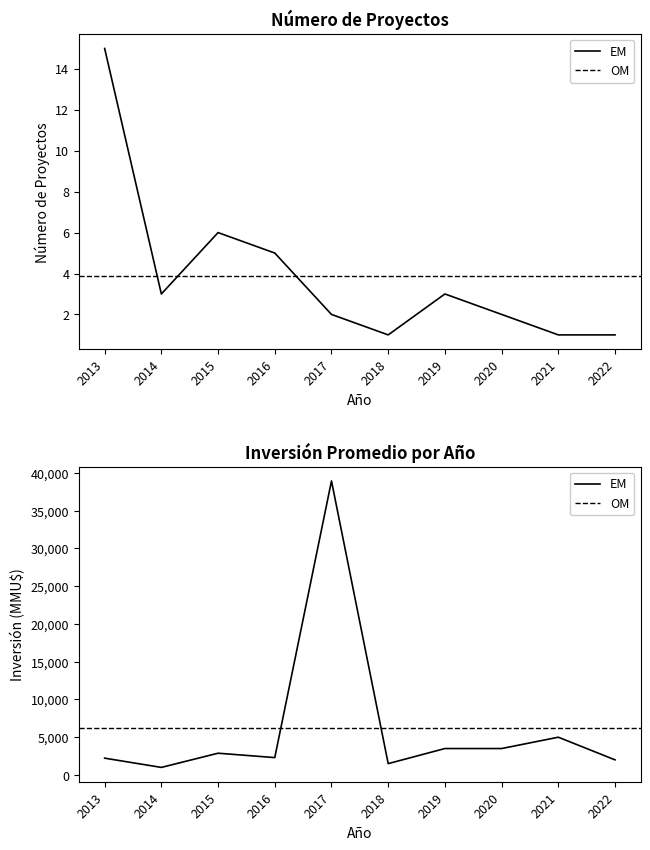

How many values in the Inversión Promedio (MMU$) series exceed 2880?

4